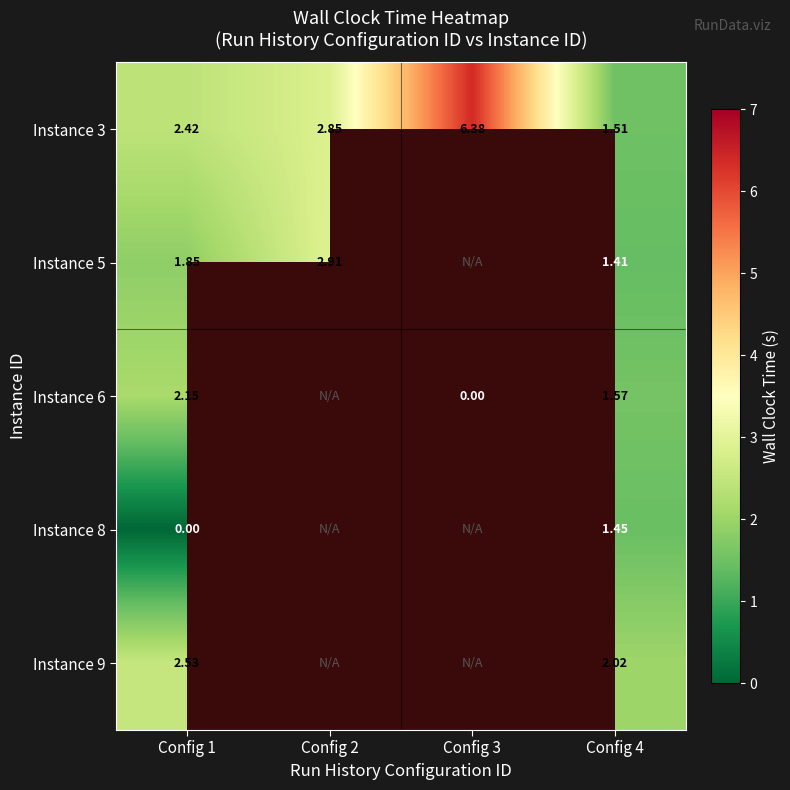

What is the difference between the second highest and minimum values in the Instance 3 series?

1.3